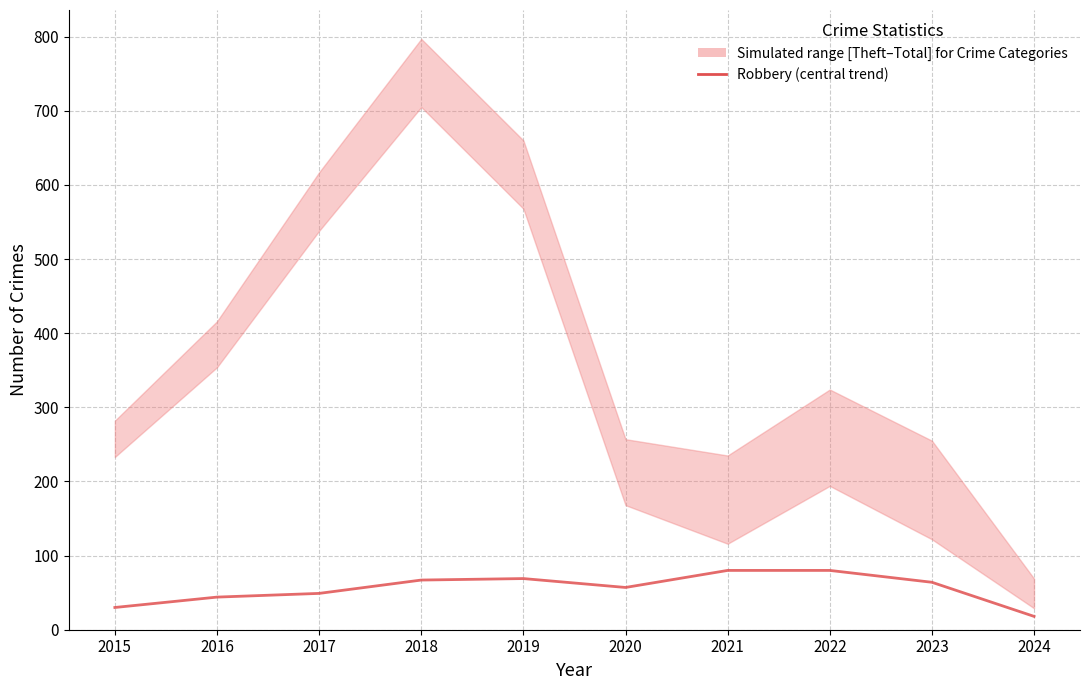

Reading left to right, list all the values displayed in this chart.

30	44	49	67	69	57	80	80	64	18